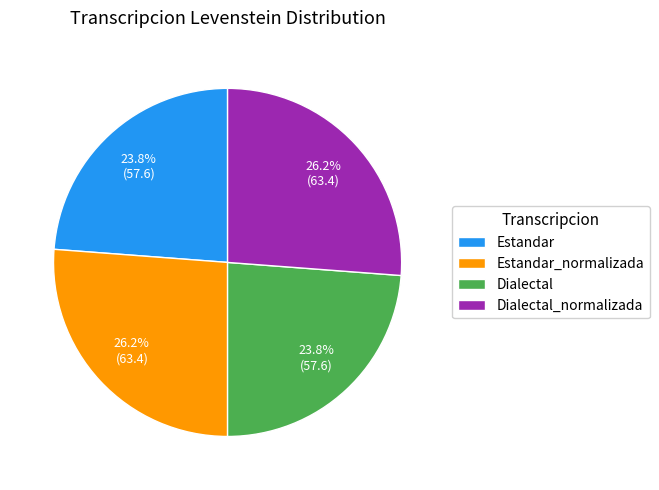

Which has a higher value, Estandar_normalizada or Dialectal?

Estandar_normalizada